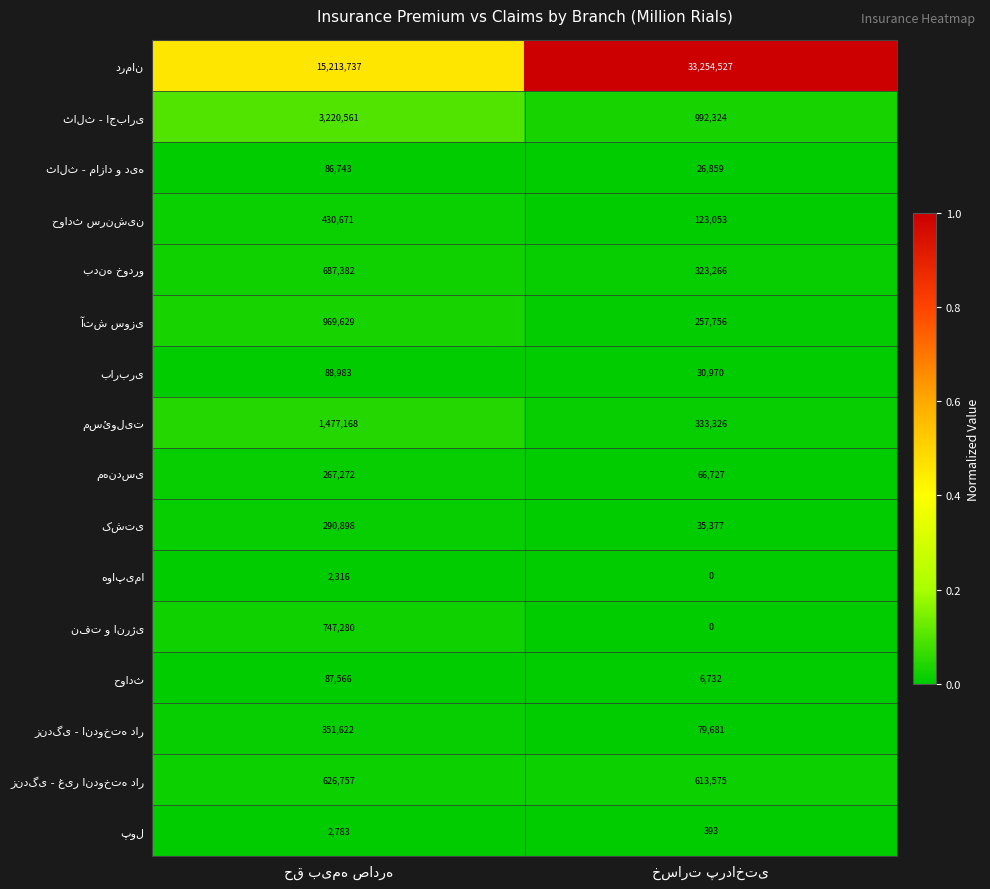

How many distinct data groups are displayed?

16